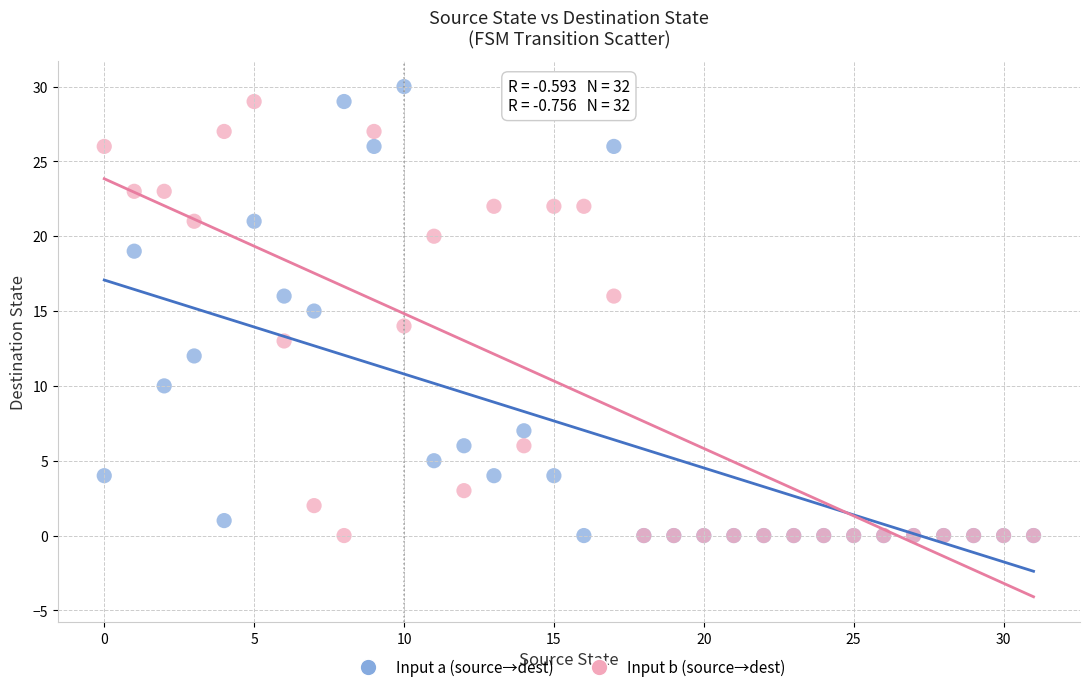

What are all the series names shown in the legend?

Input a (source→dest), Input b (source→dest)